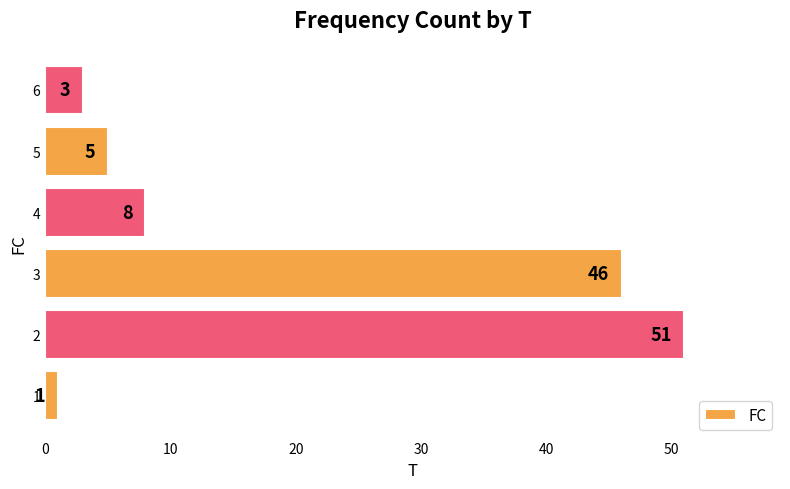

How many bars are there in total?

6